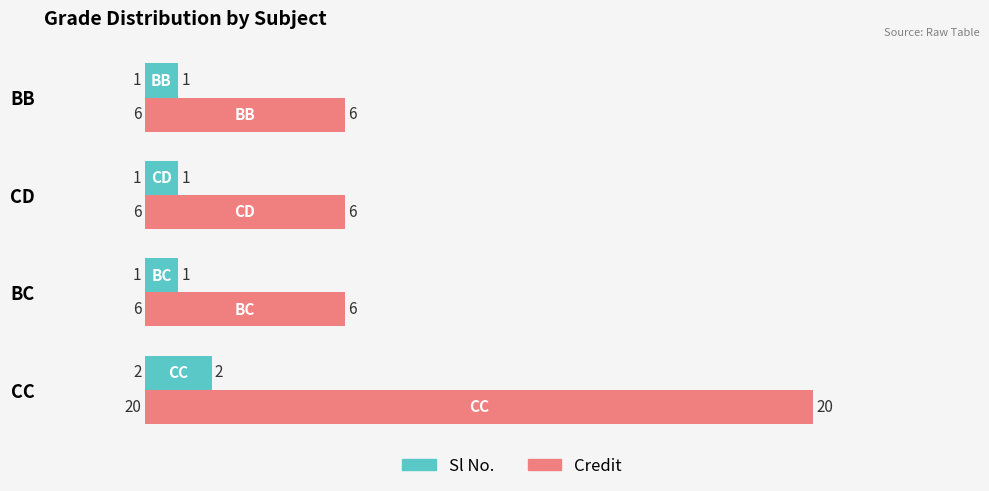

Is the value of Sl No. at CC greater than the value of Credit at CD?

No